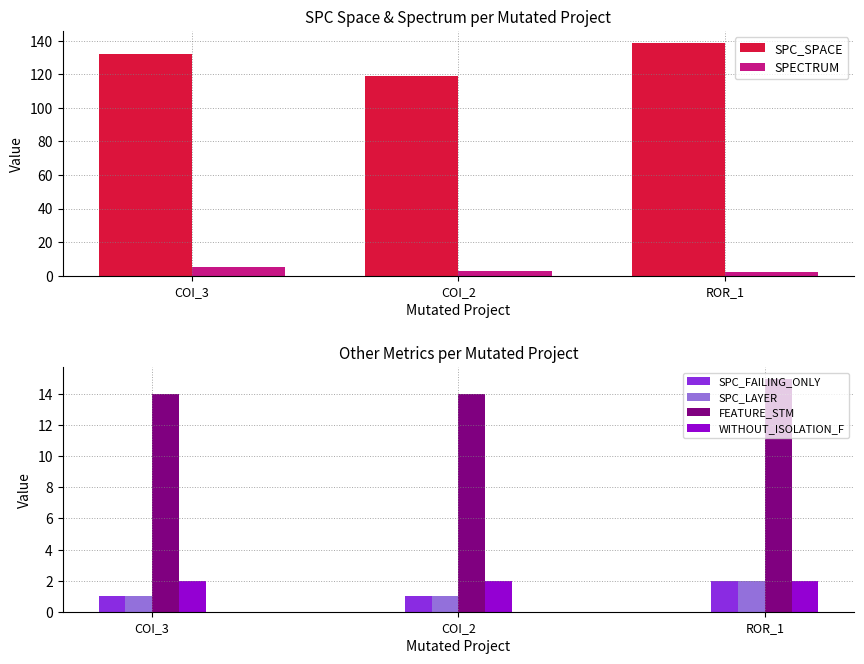

What is the label of the 1st bar from the left?

COI_3